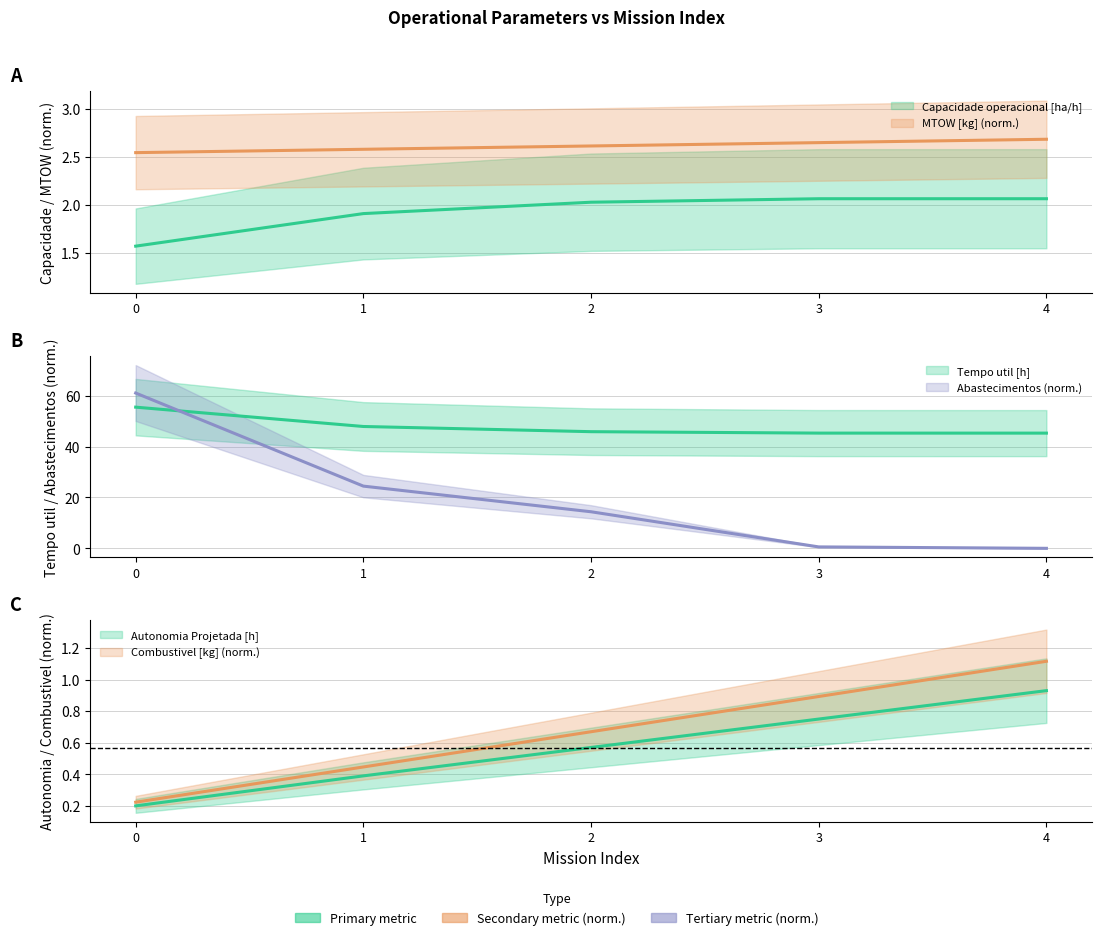

True or false: Tempo util [h] and MTOW [kg] cross at least once.

False